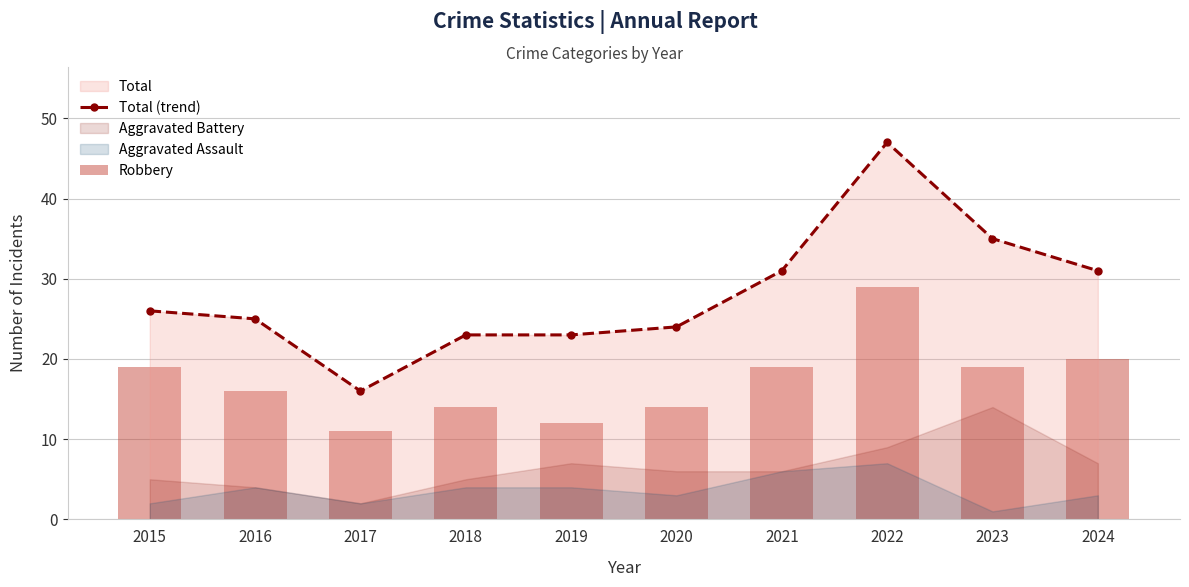

What is the difference between the highest and lowest values at 2018?

9